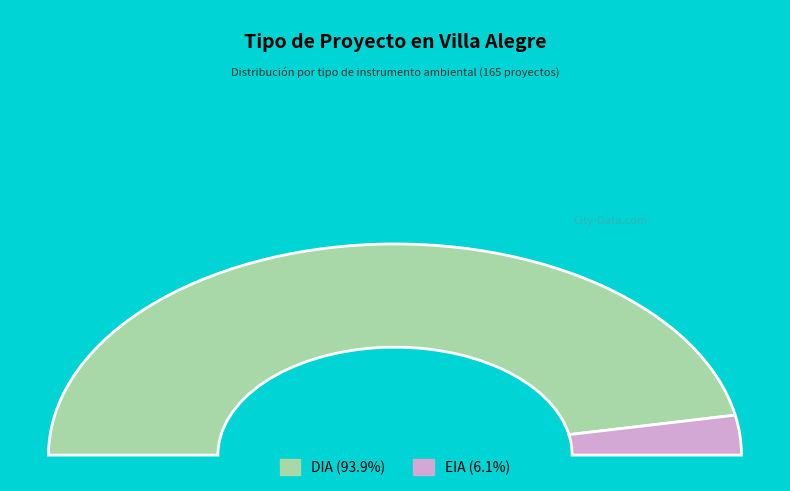

Is it true that DIA is 94% of the pie?

True